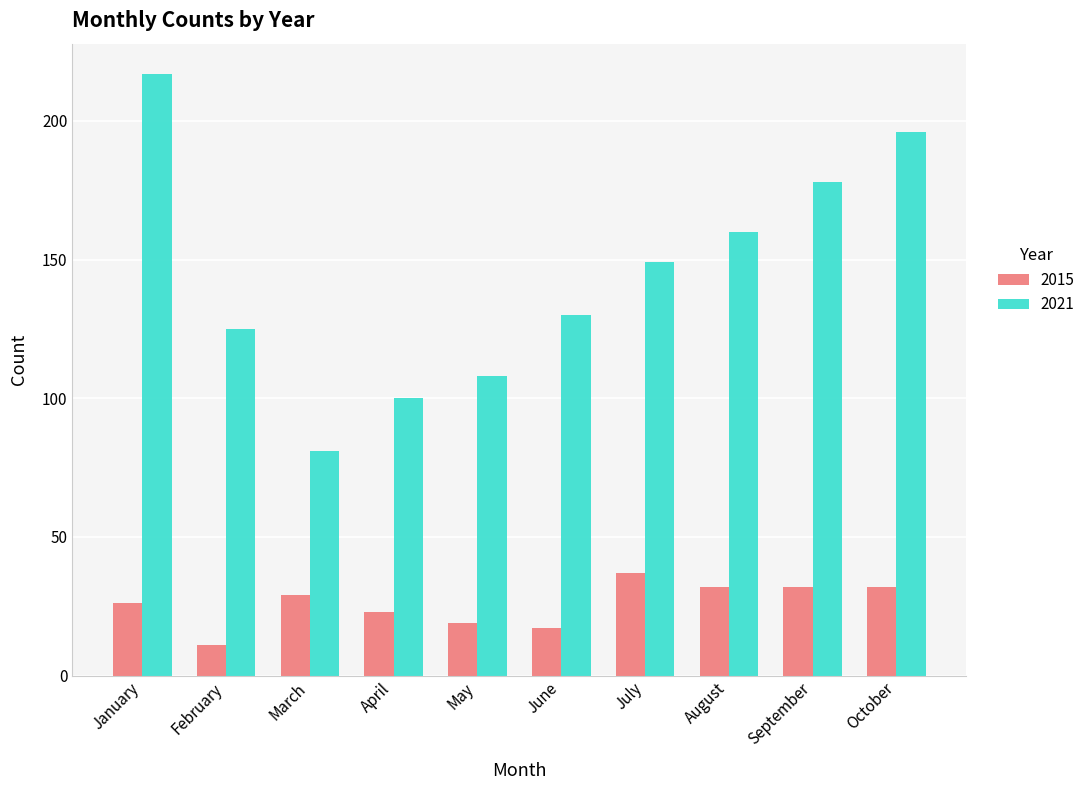

What is the difference between the second highest and second lowest values in the 2021 series?

96